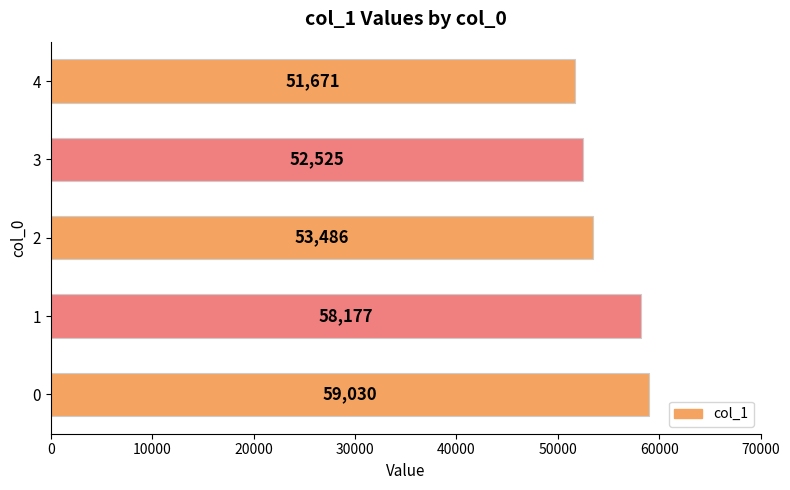

What is the sum of the values at 1 and 0?

117207